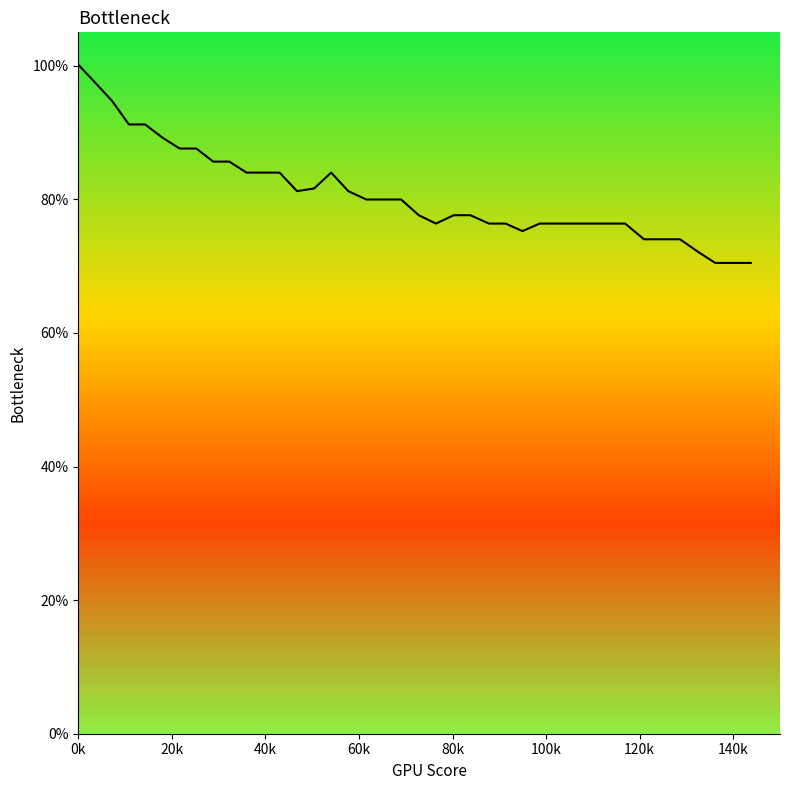

Does the chart display data point markers on the line(s)?

No